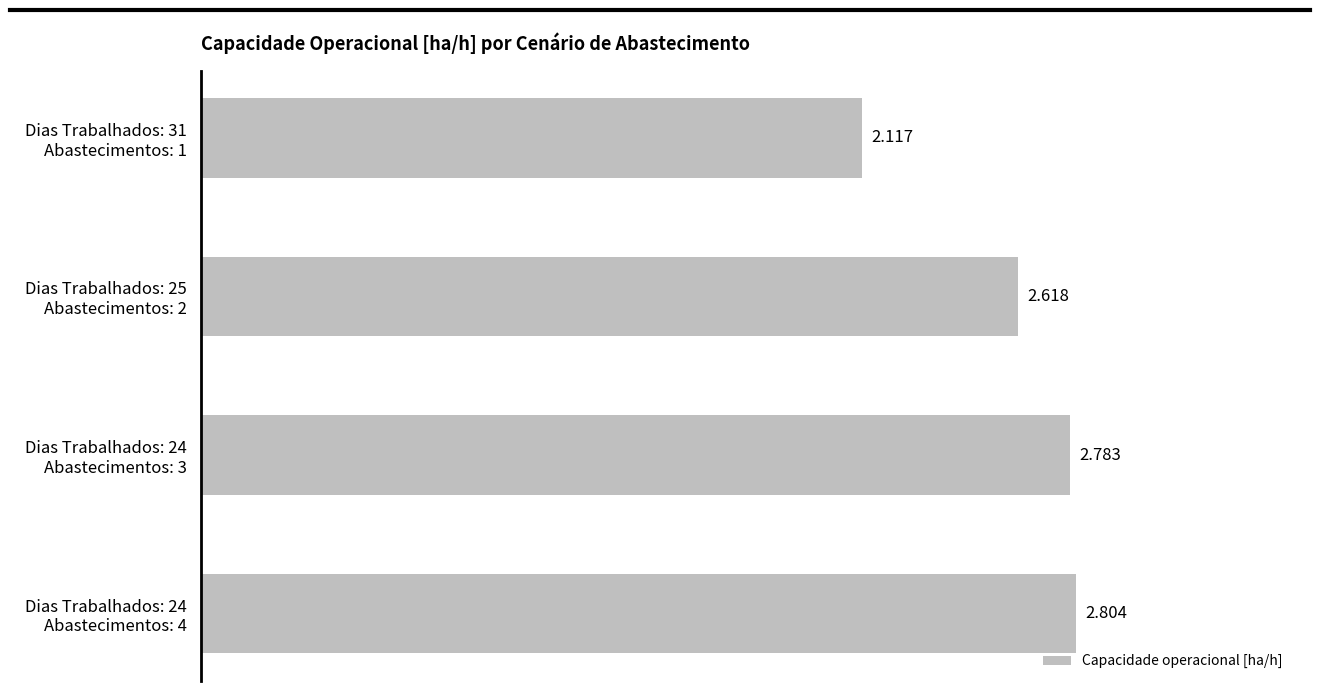

What is the difference between the second highest and minimum values?

0.7